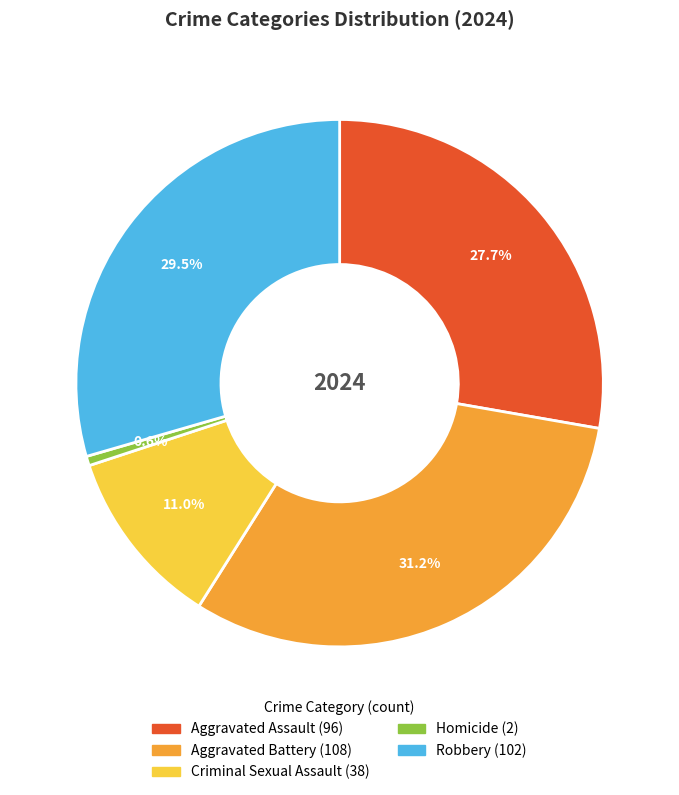

To the nearest percent, what is the difference between the Aggravated Assault and Criminal Sexual Assault slice percentages?

17%